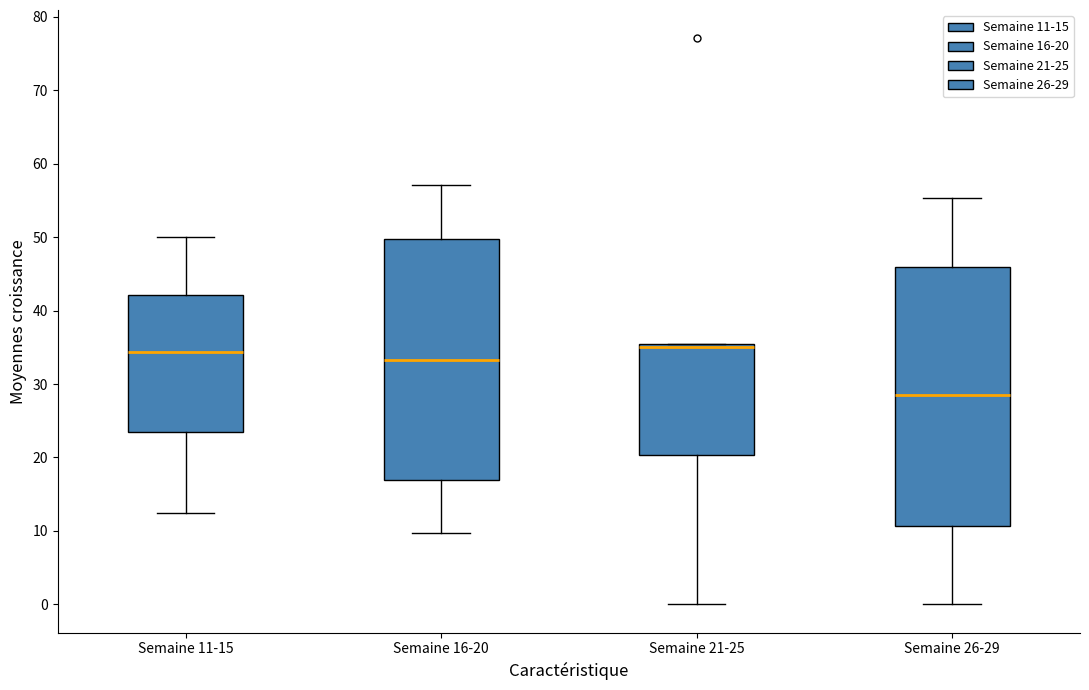

Which box is the tallest, from its lower edge to its upper edge?

Semaine 26-29